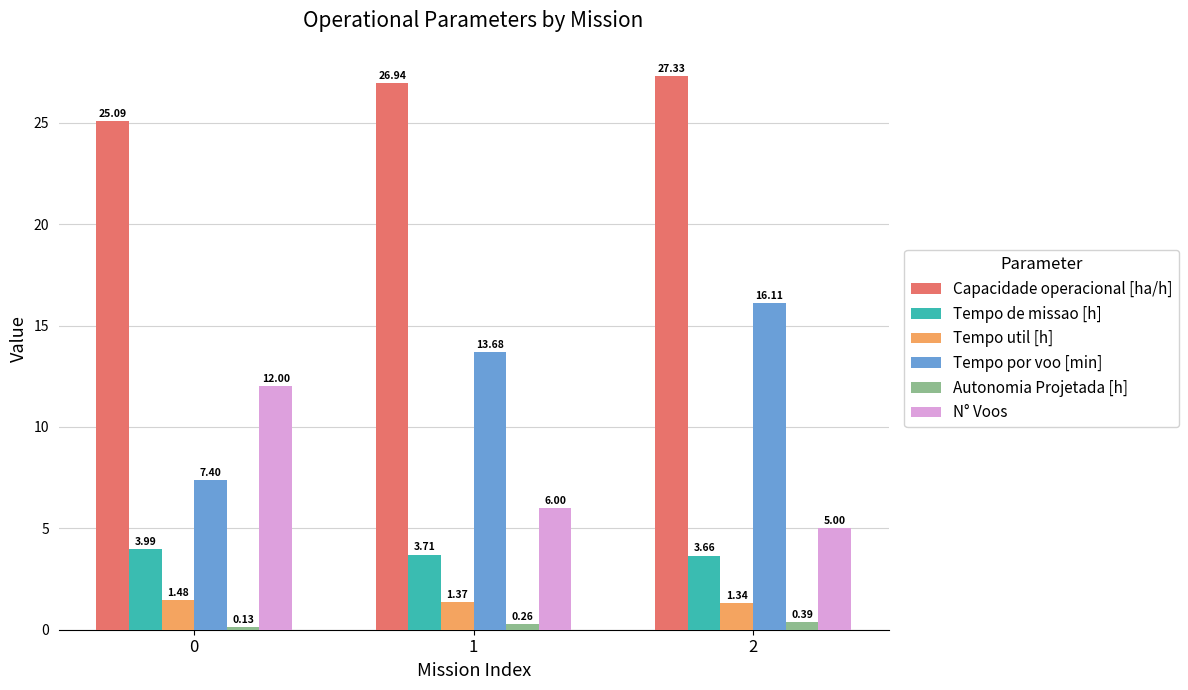

List the series in order of their peak value, highest first.

Capacidade operacional [ha/h], Tempo por voo [min], N° Voos, Tempo de missao [h], Tempo util [h], Autonomia Projetada [h]